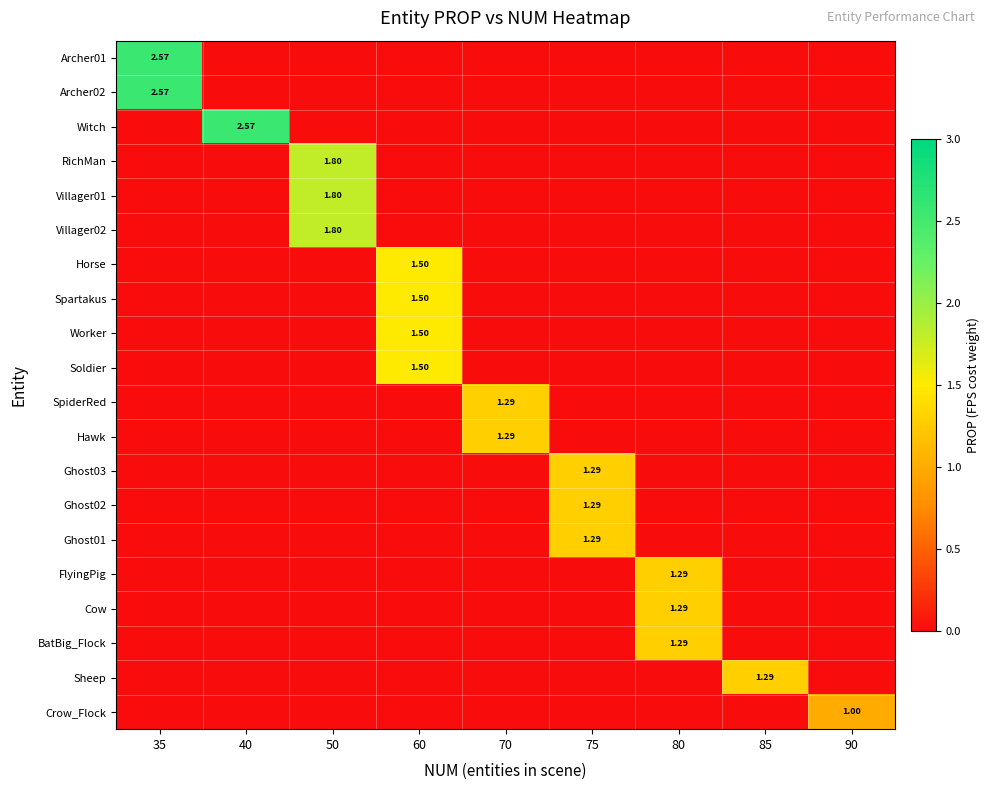

What is the total value across all series at 50?

5.4